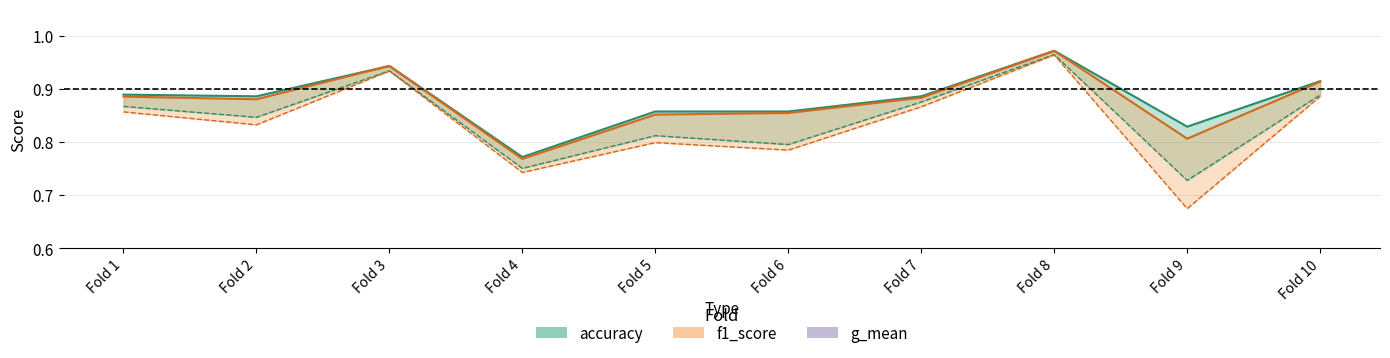

In f1_score, how many points are lower than both neighbors (excluding endpoints)?

3